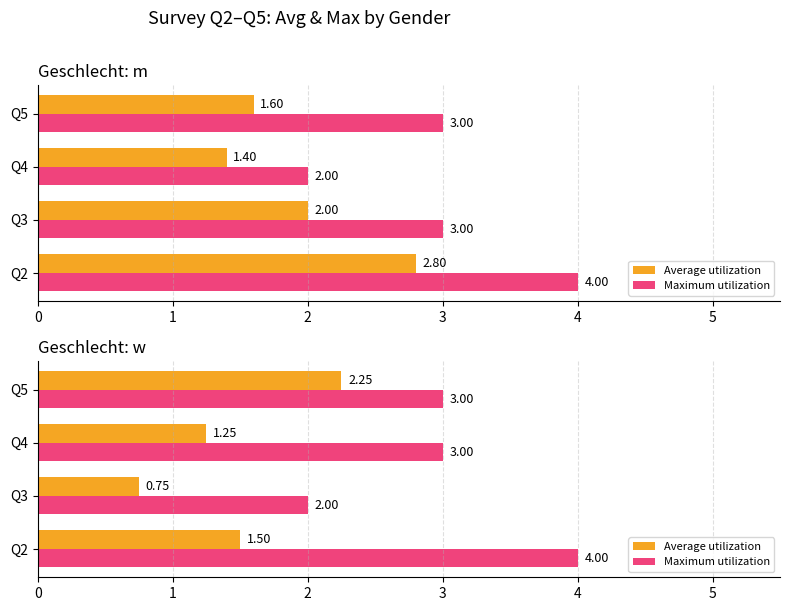

How many groups of bars are there?

4